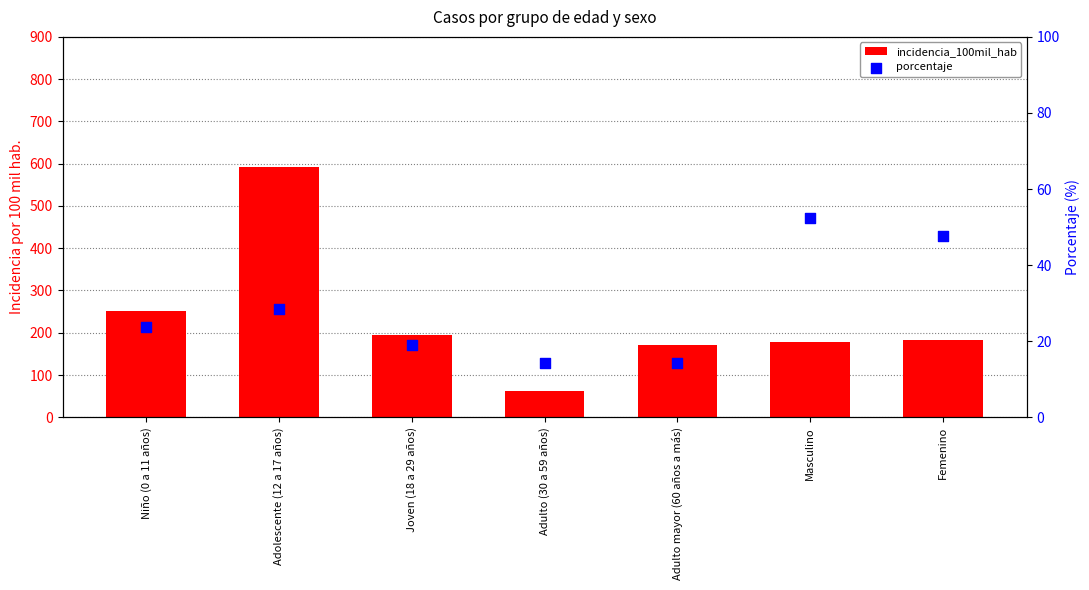

What are all the series names shown in the legend?

incidencia_100mil_hab, porcentaje